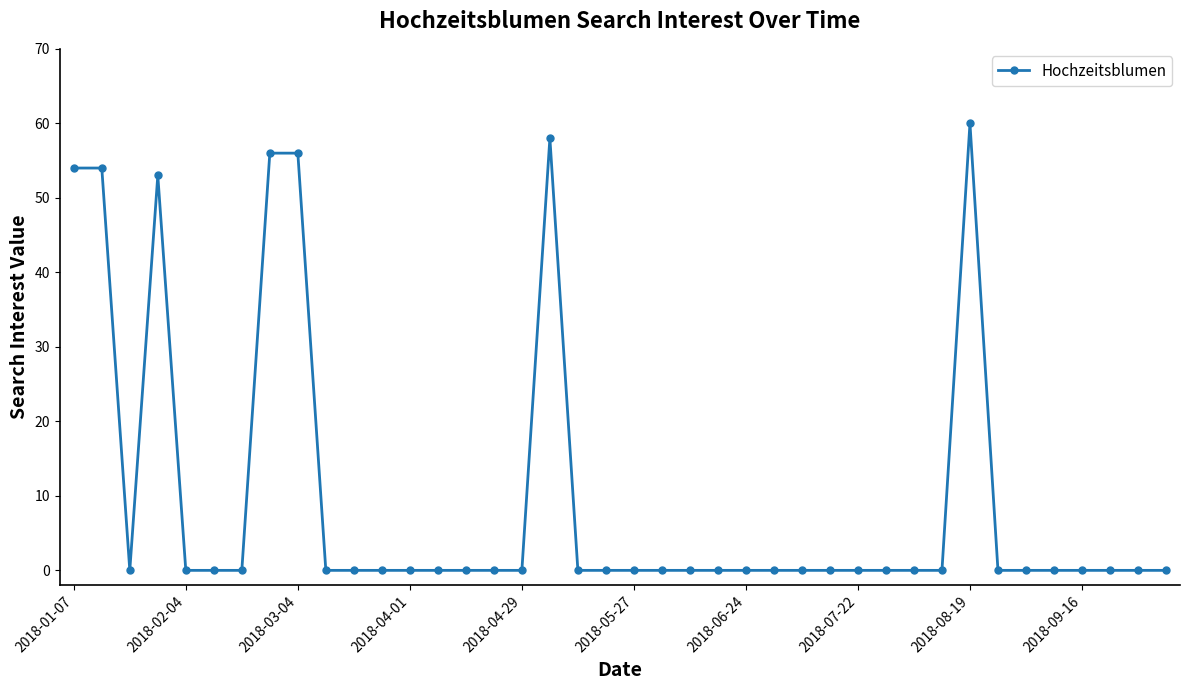

Is this an area chart (filled region under the line)?

No